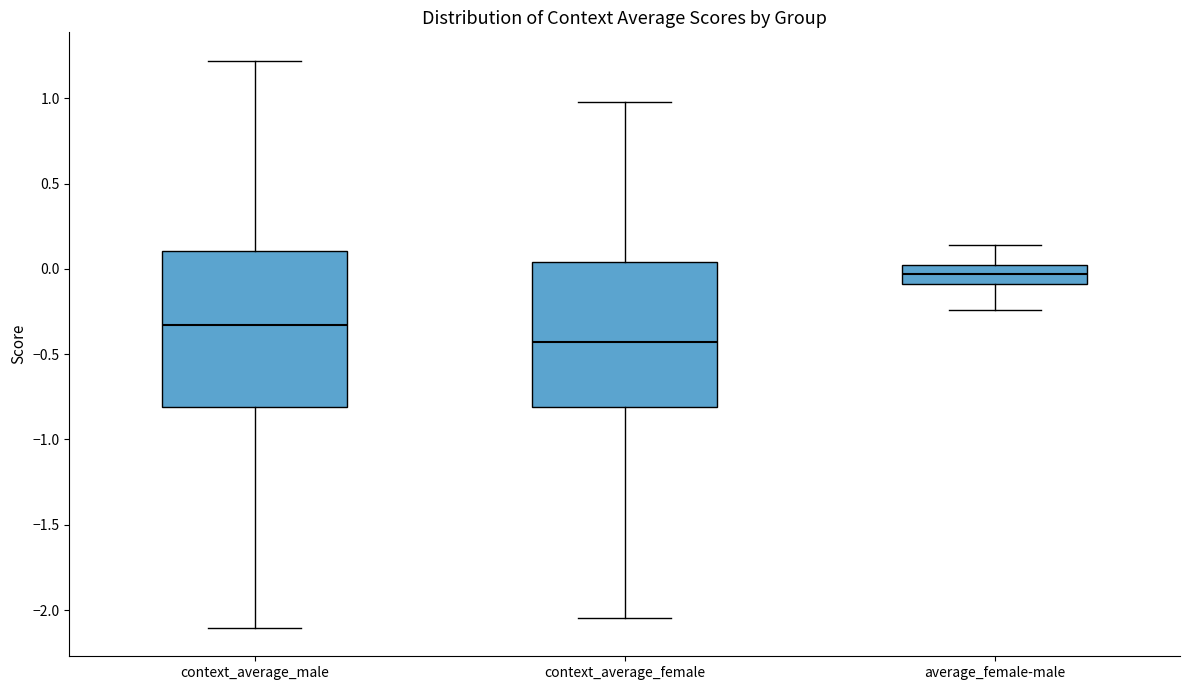

Which box's median line is the highest?

average_female-male